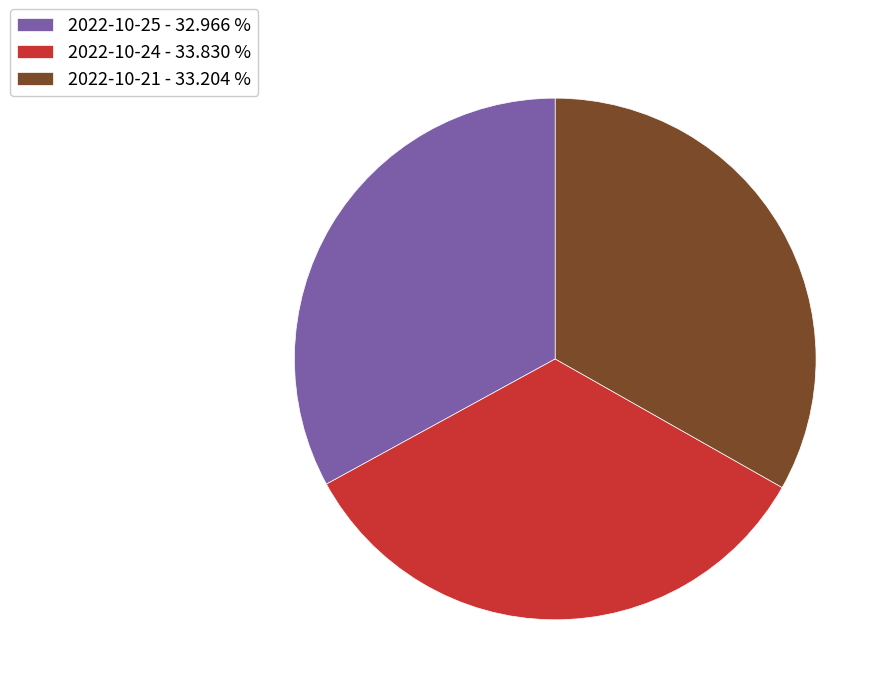

Is the sum of 2022-10-24 and 2022-10-25 greater than half?

Yes